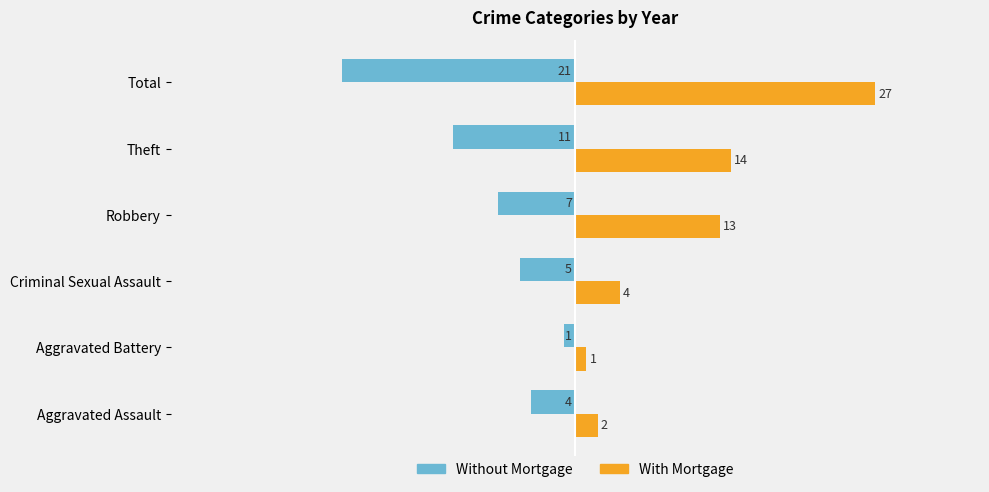

The value of Without Mortgage at Robbery is -7. True or false?

True